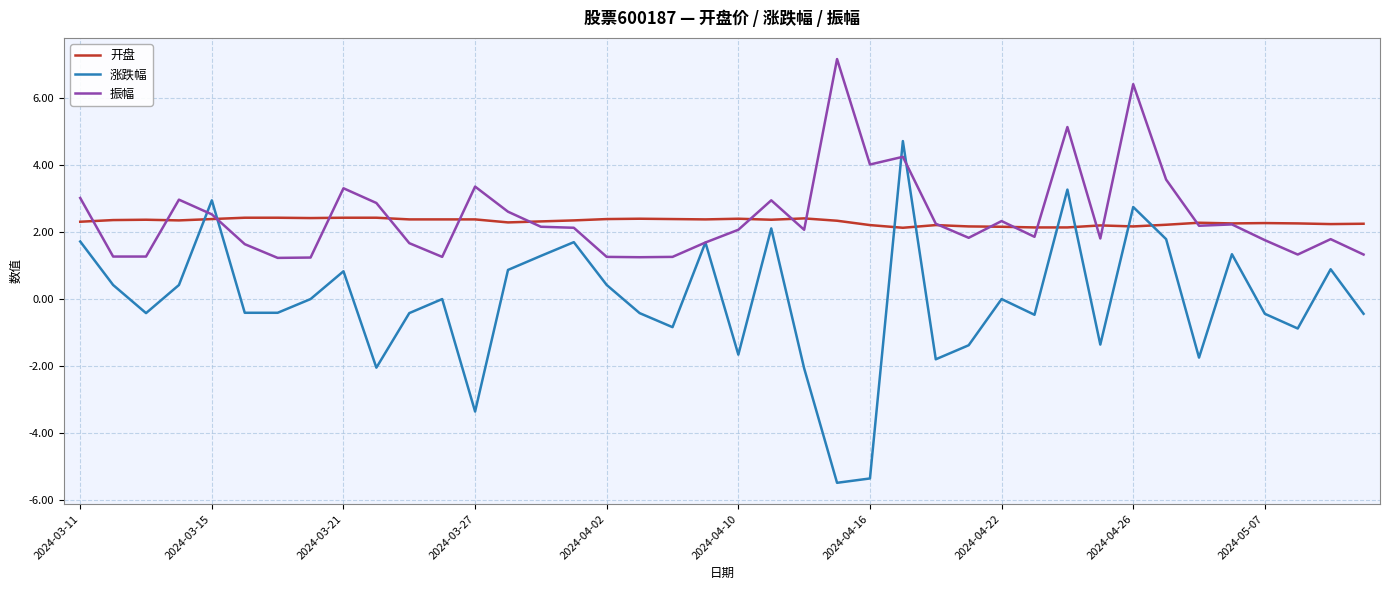

What is the greatest value displayed?

7.2